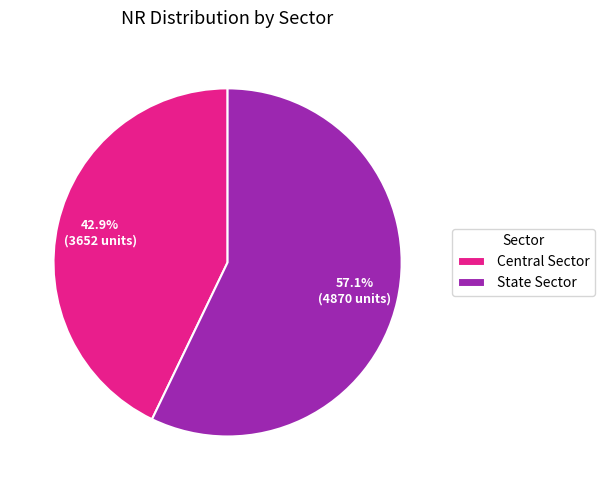

What is the smallest slice in the pie chart?

Central Sector